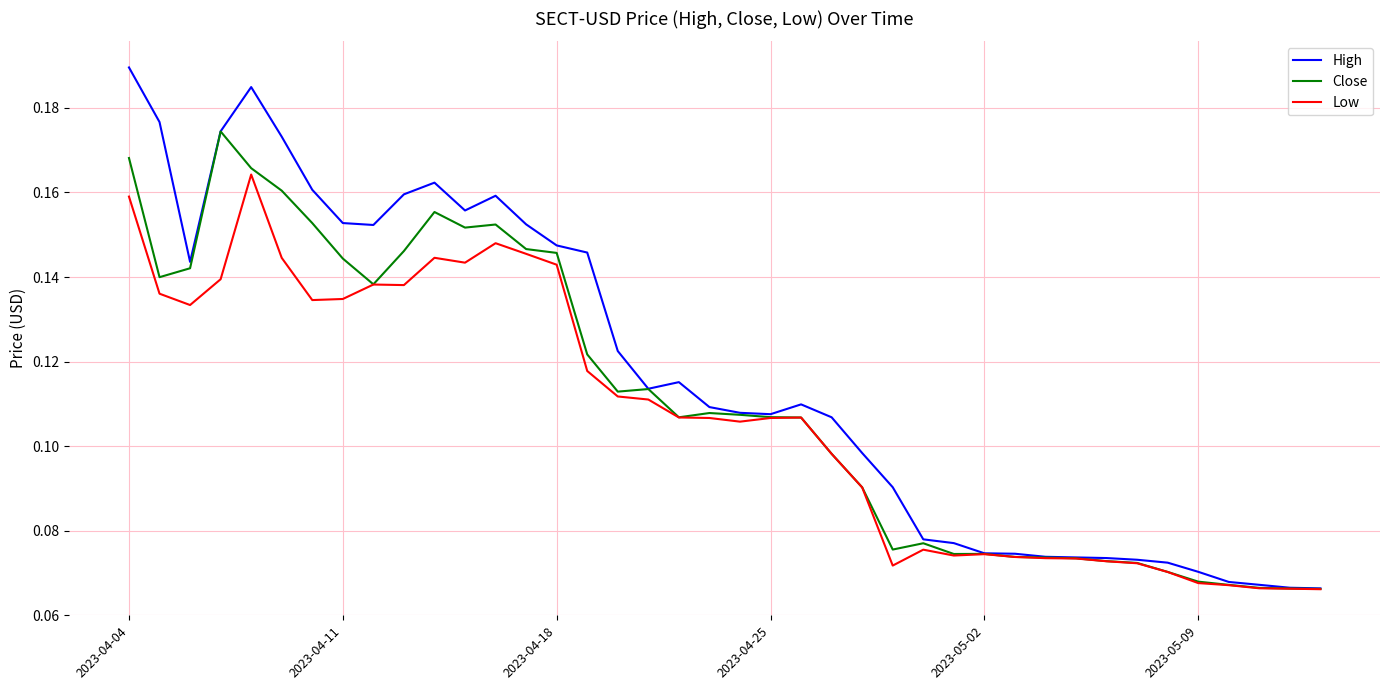

What is the sum of all Low values?

4.3